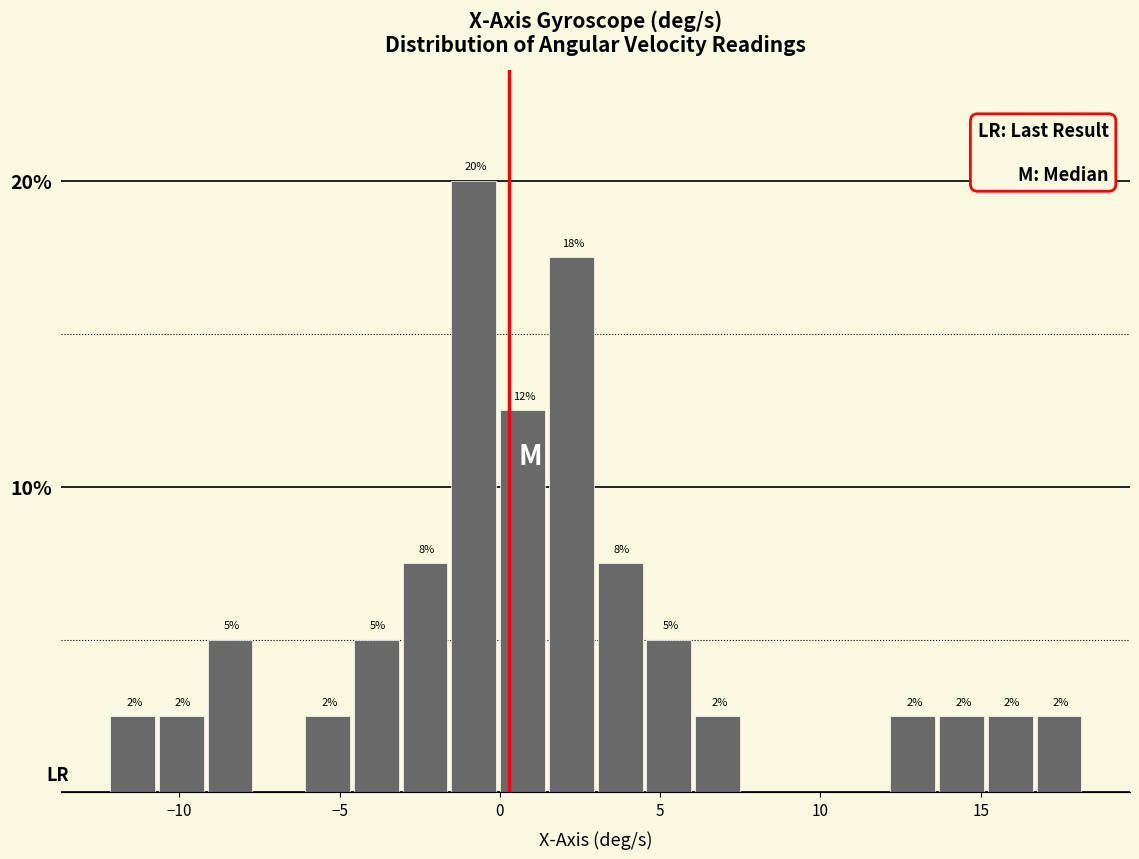

Around what value on the x-axis is the tallest bar? Give the approximate position of its centre, as read against the axis.

-1.0